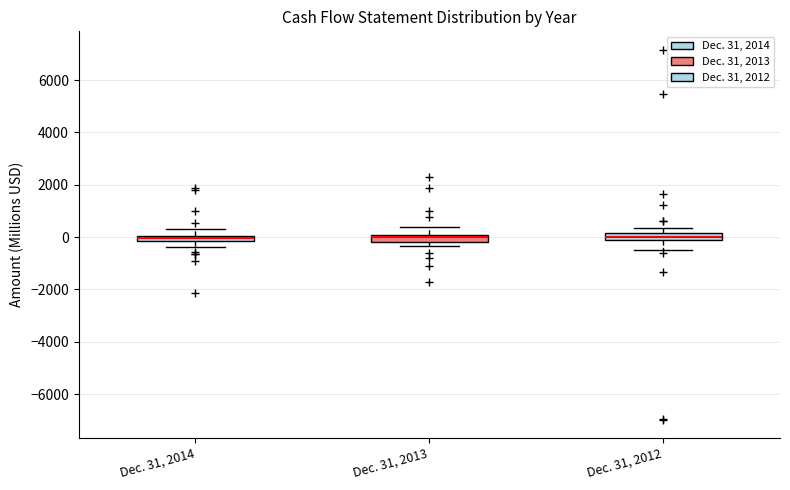

Where is the lower edge of the box for Dec. 31, 2012 on the y-axis? The values are not printed on the chart, so give them approximately, as read against the axis.

-200